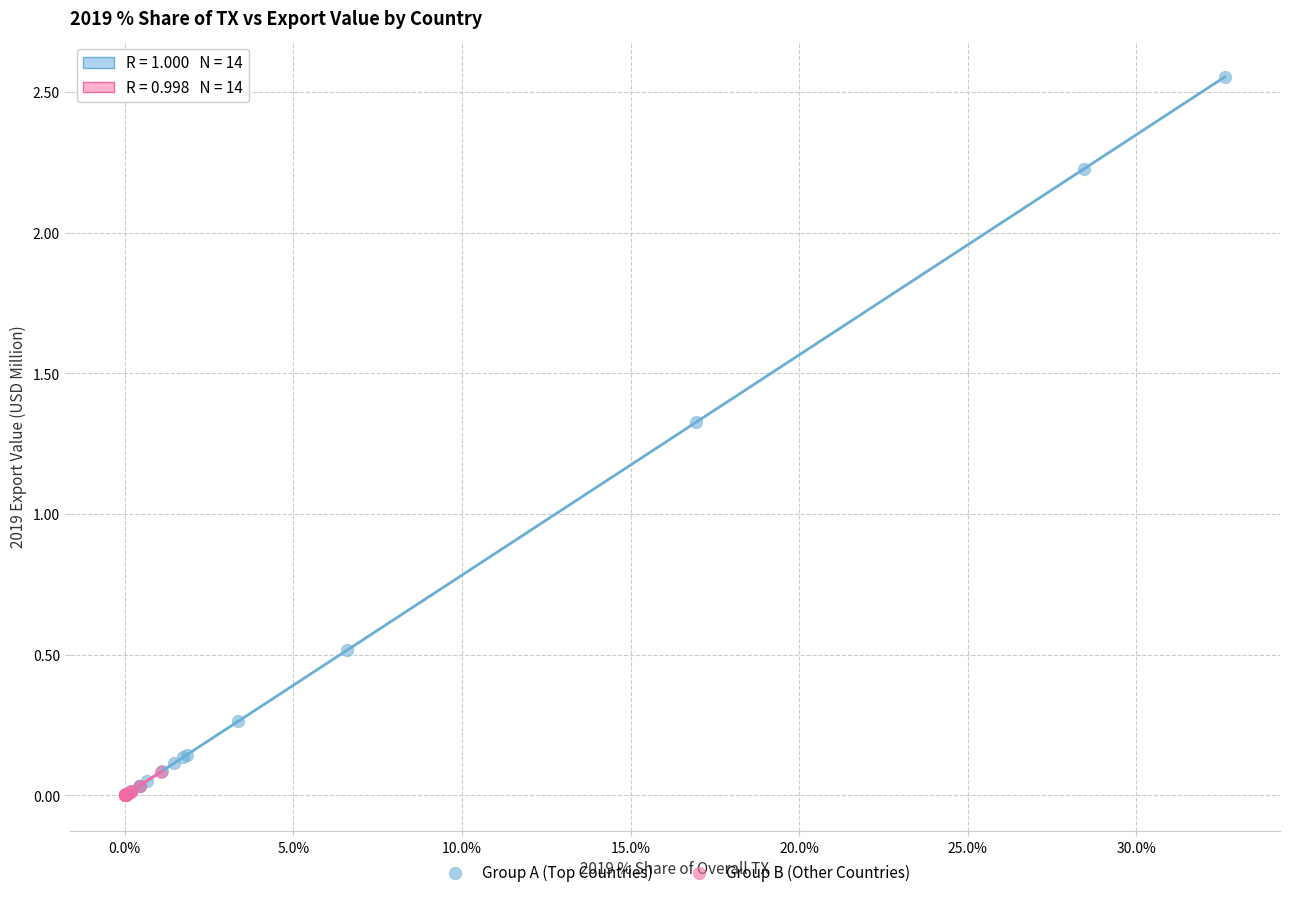

Which series has the largest Y range (max minus min)?

Group A (Top Countries)